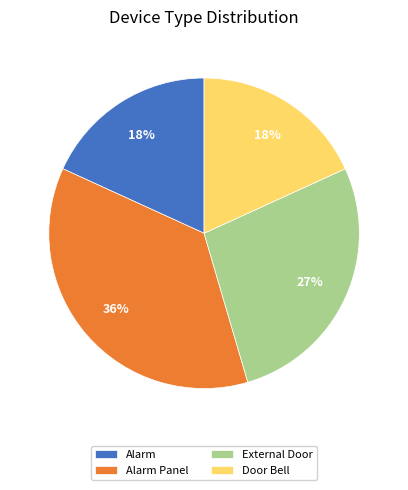

Combined, do Alarm and Door Bell account for over 50%?

No